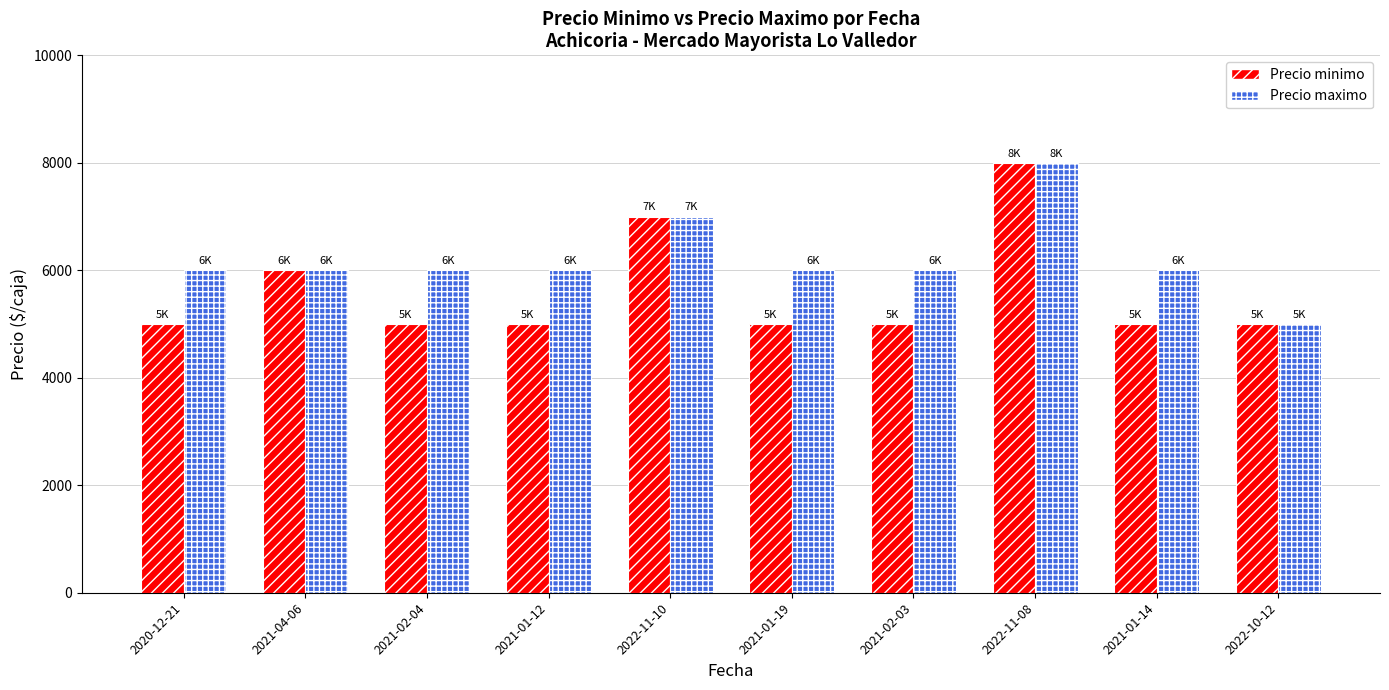

Count the number of categories in the chart.

10